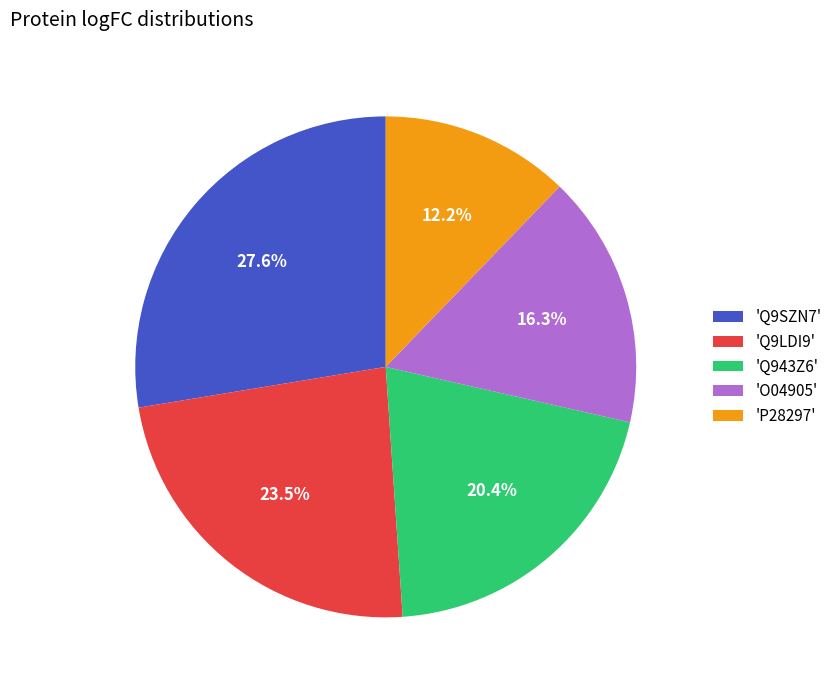

Approximately how many times larger is the value at 'O04905' compared to 'Q9SZN7'?

0.6